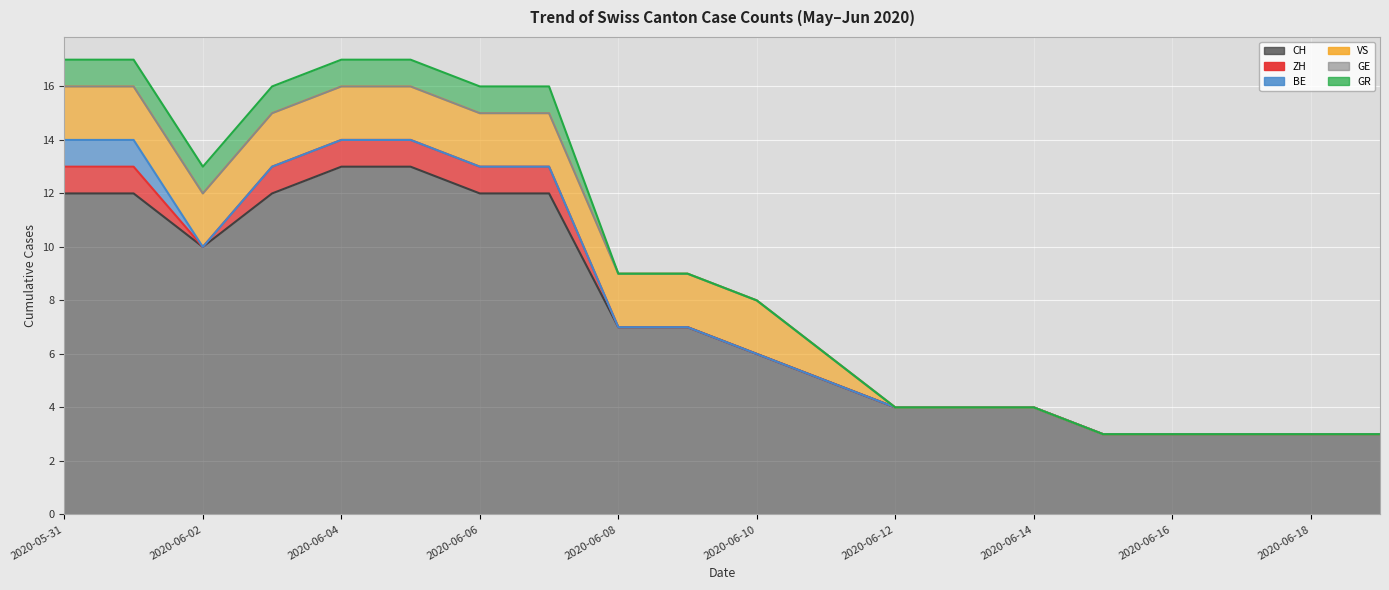

What is the spread (max minus min) of values at 2020-06-17?

3